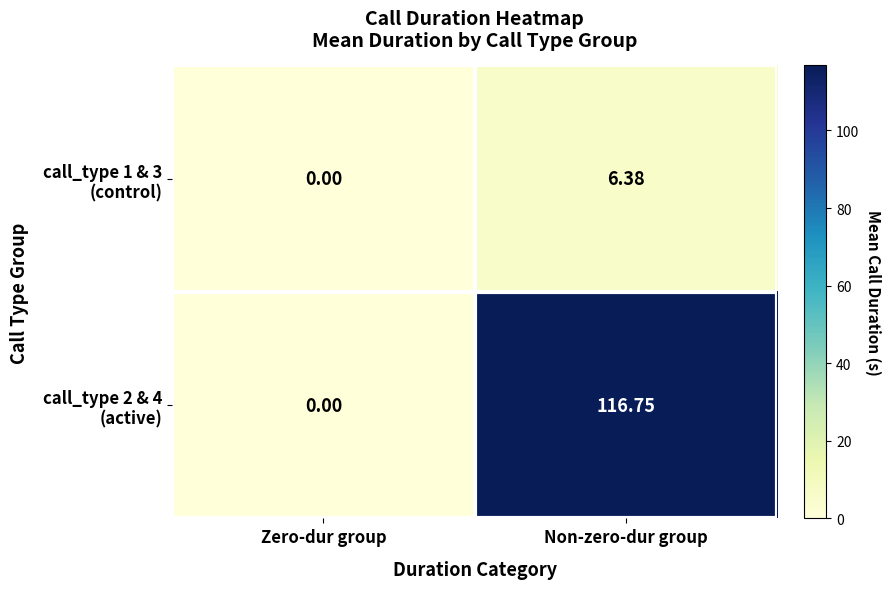

At which category is the sum across all series the highest?

Non-zero-dur group